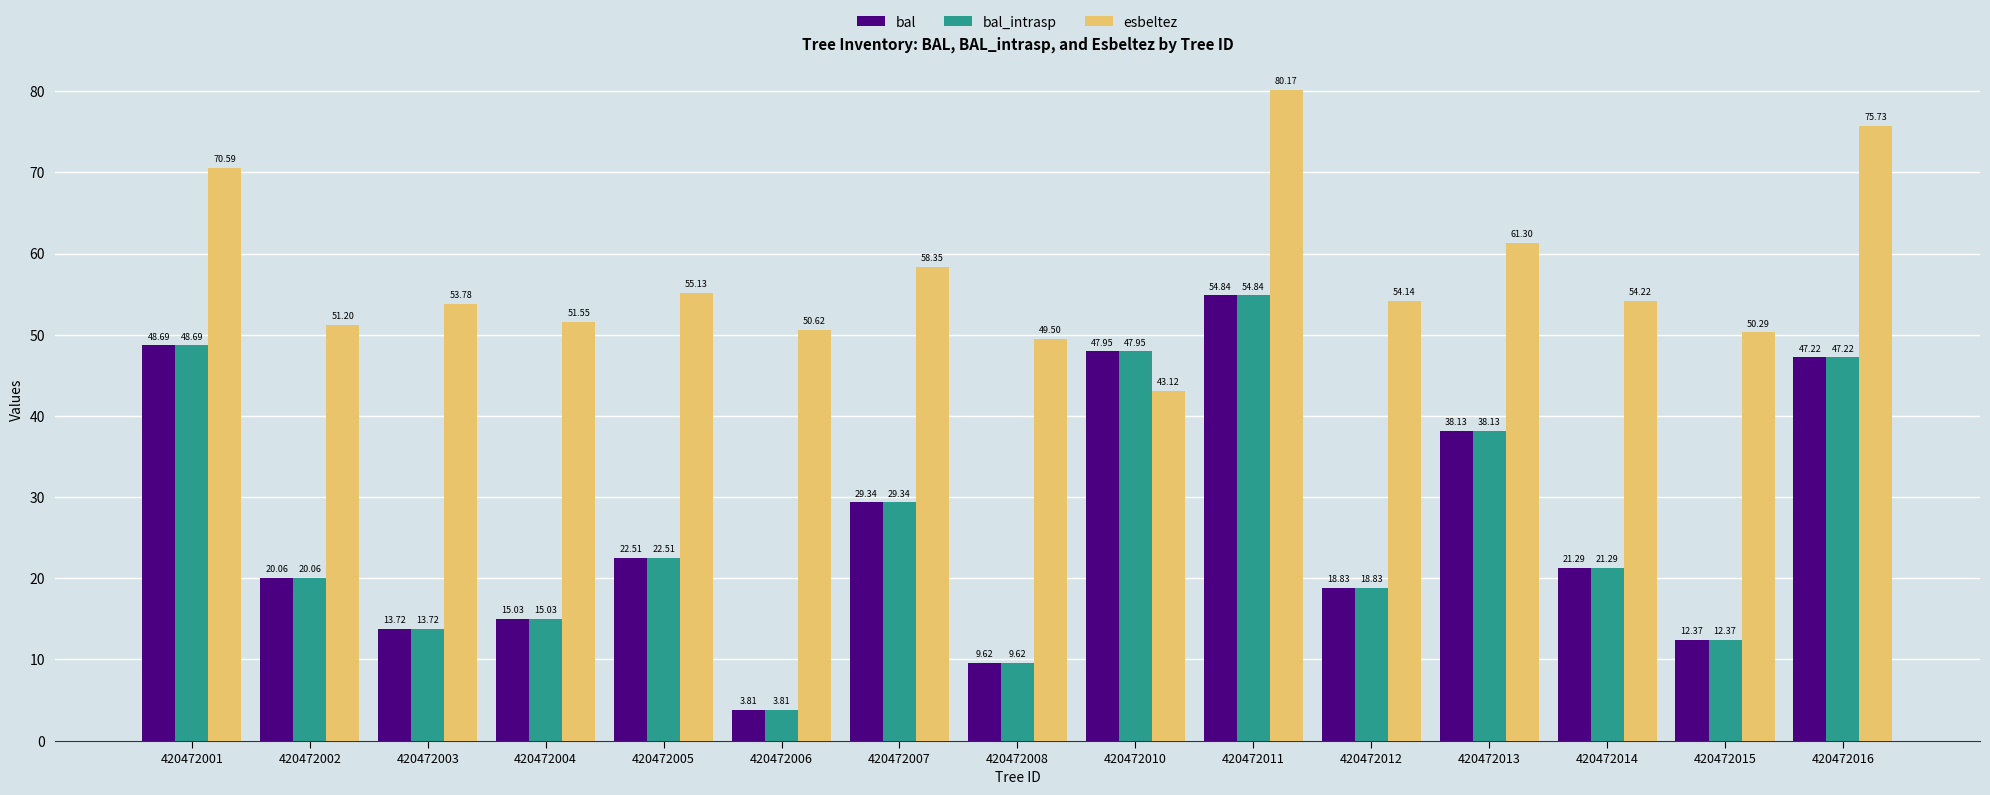

At how many categories does at least one series exceed 58?

5